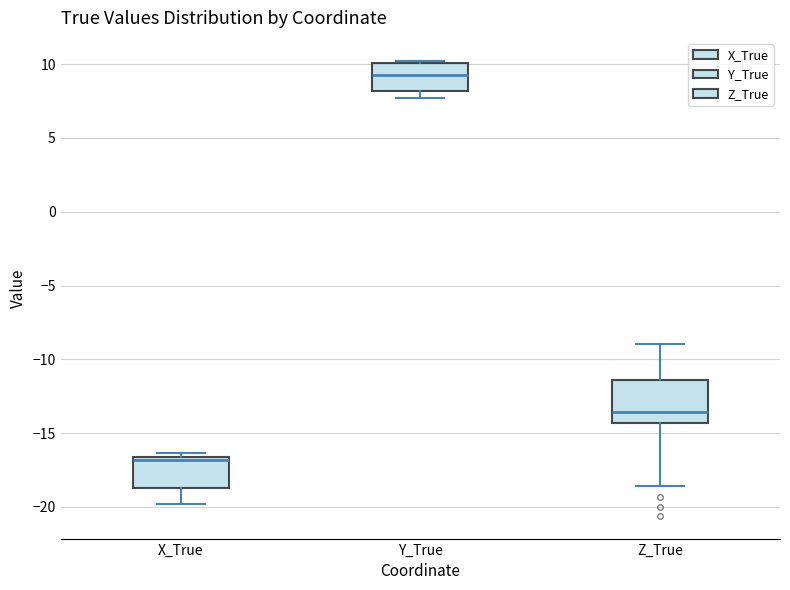

Which box's median line is the lowest?

X_True